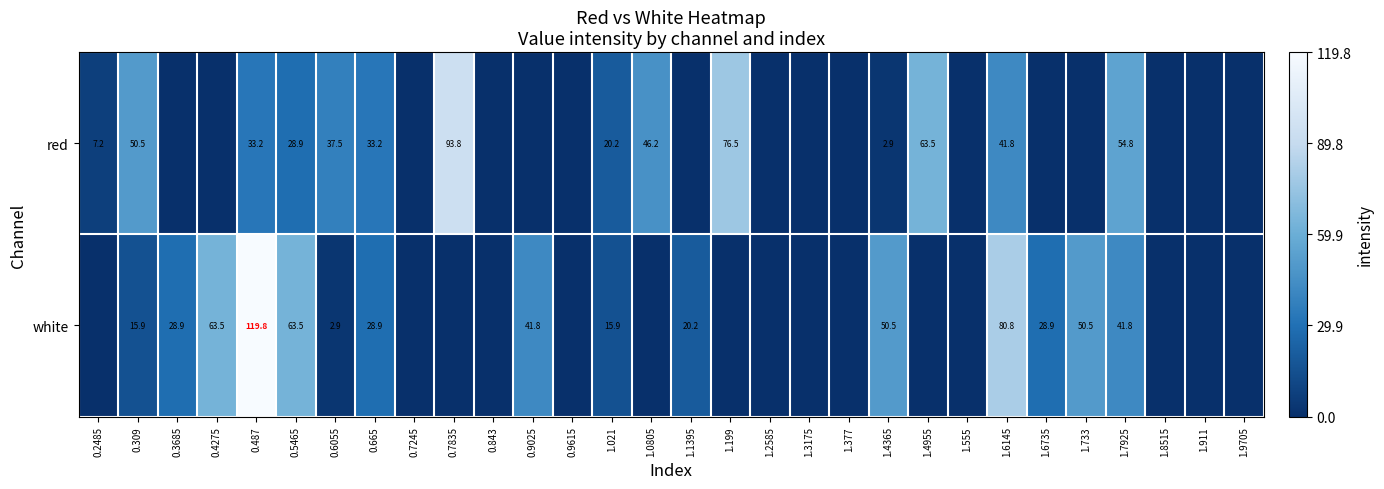

True or false: white has a value of 37.0 at 0.5465.

False